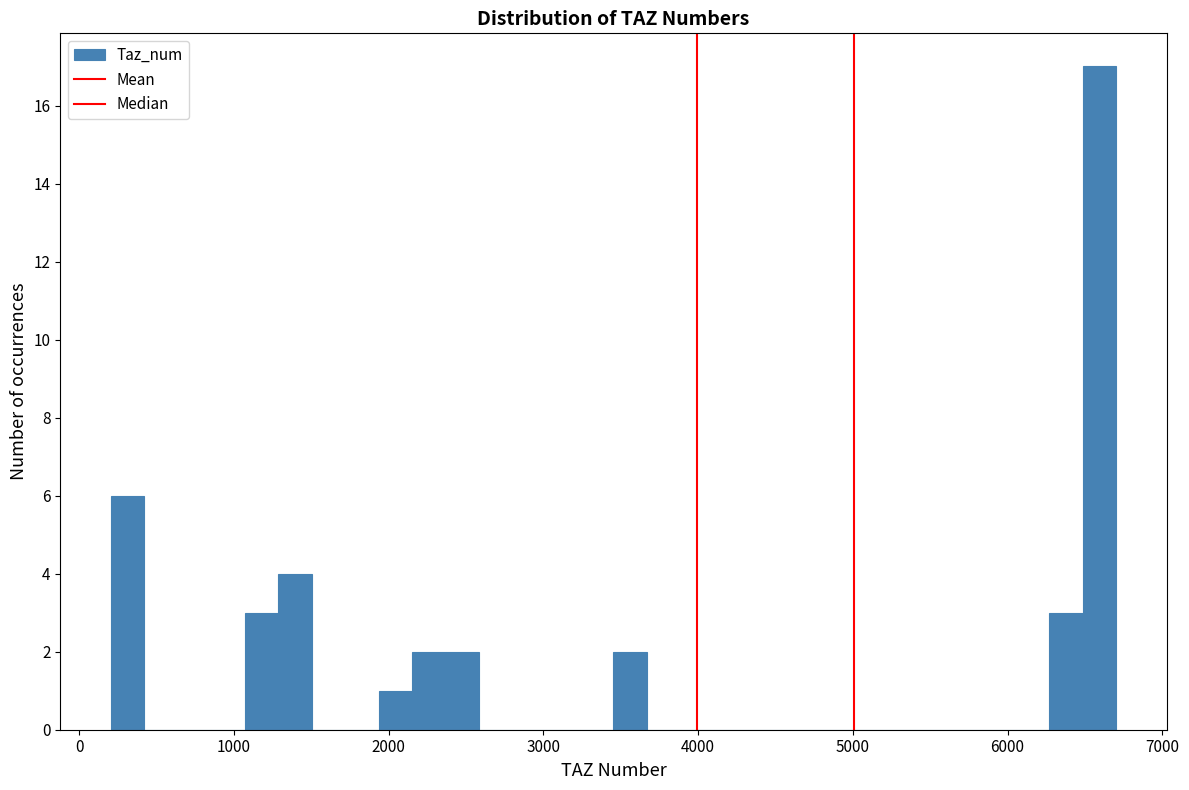

Around what value on the x-axis is the tallest bar? Give the approximate position of its centre, as read against the axis.

6600